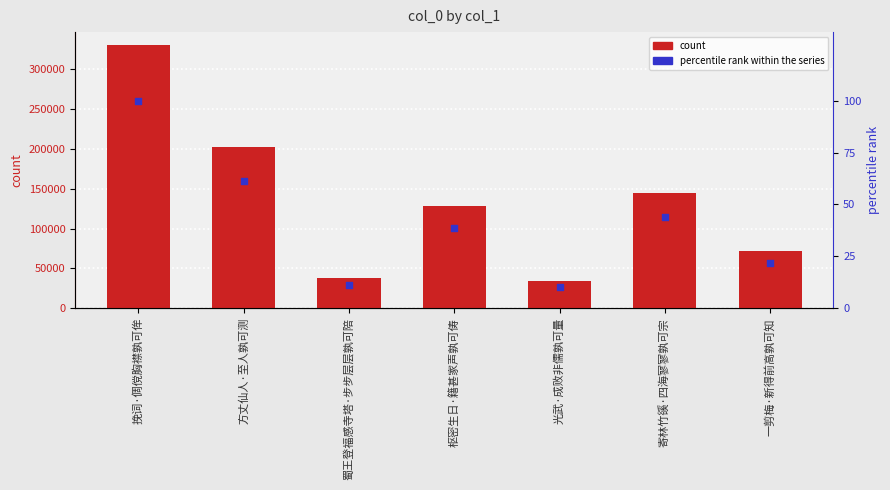

At how many categories does at least one series exceed 213672?

1